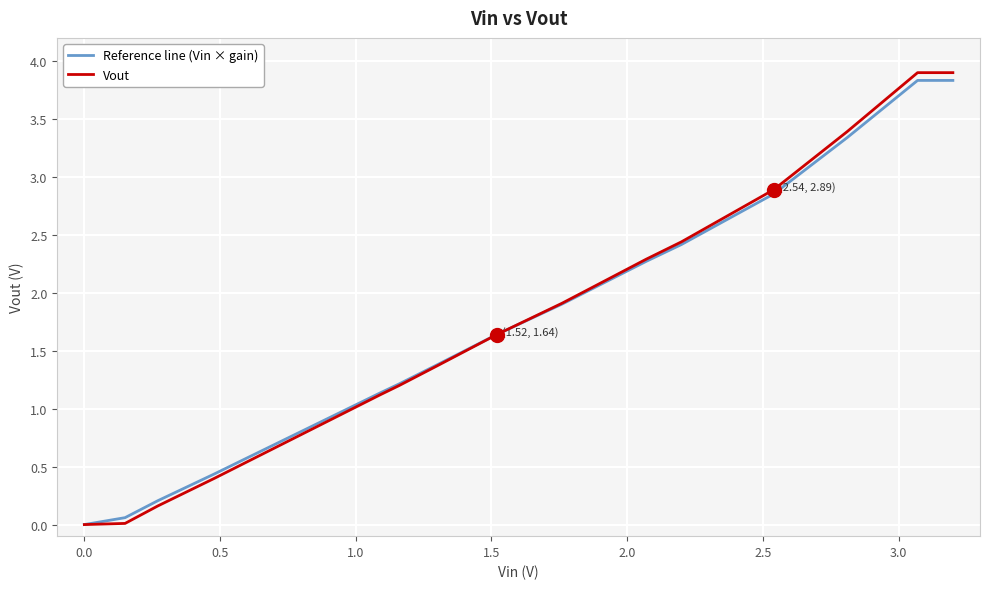

What is the label of the 6th point from the left?

2.0